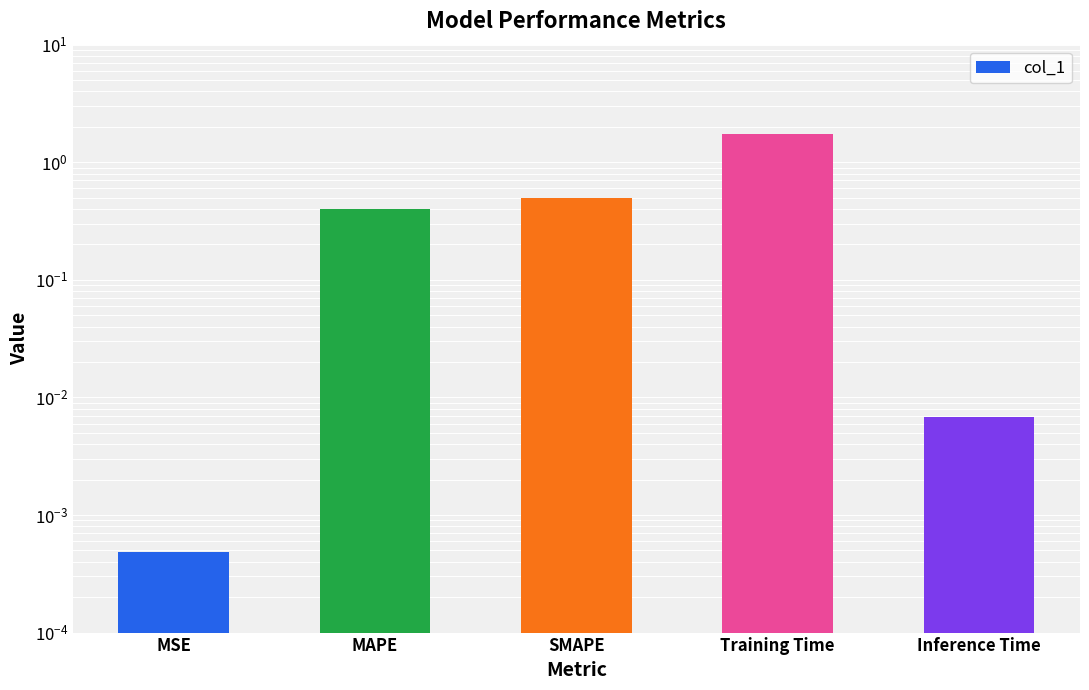

What is the sum of the values at Training Time and Inference Time?

1.8